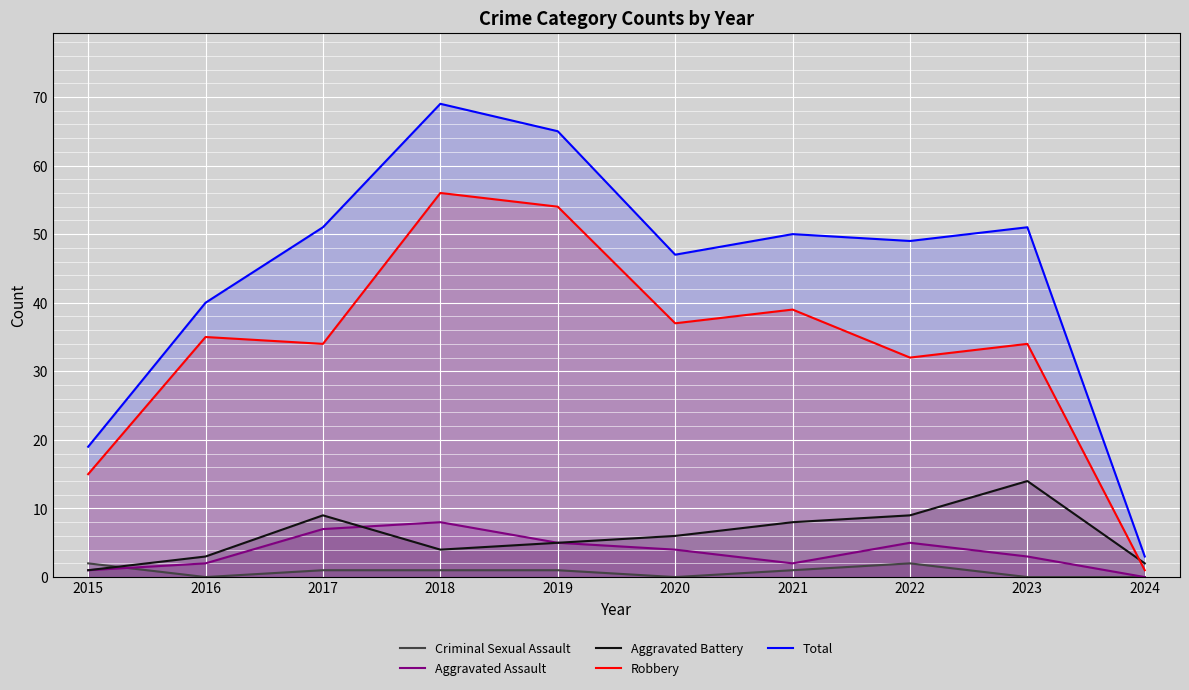

True or false: Aggravated Assault and Total cross at least once.

False